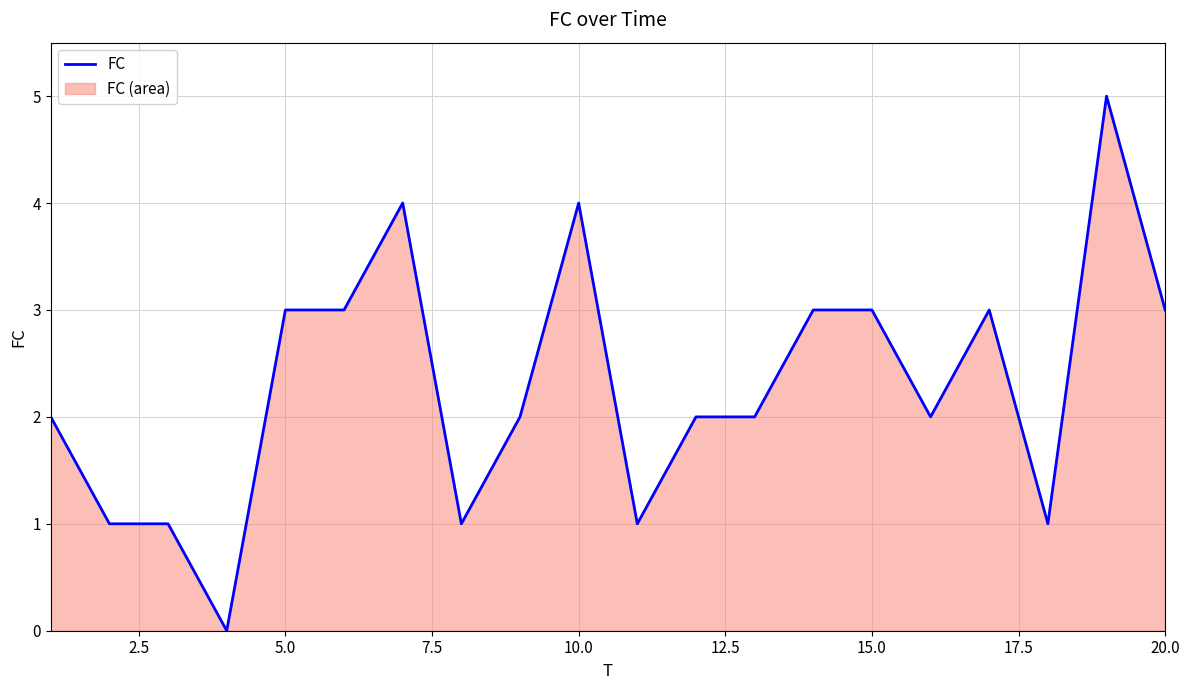

What is the difference between the maximum and minimum values?

5